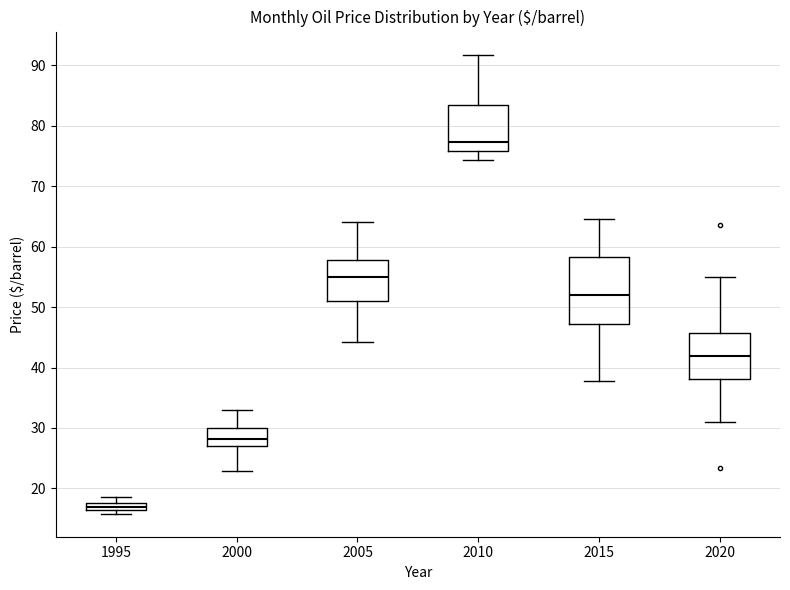

Which box's median line is the highest?

2010